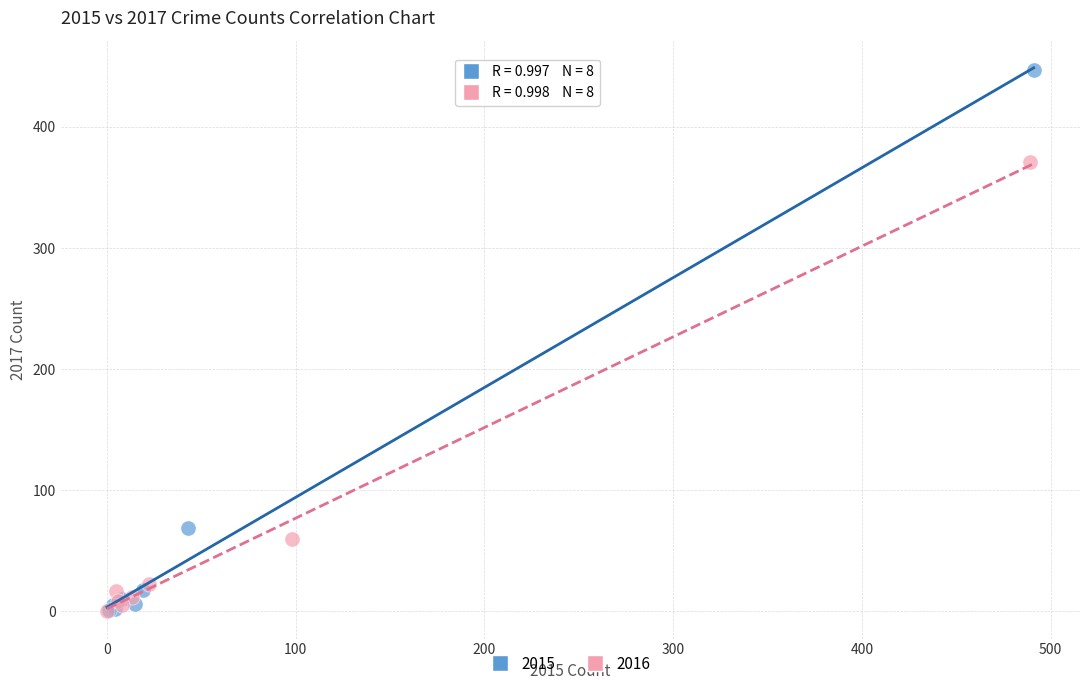

Which series contains the highest Y value?

2015